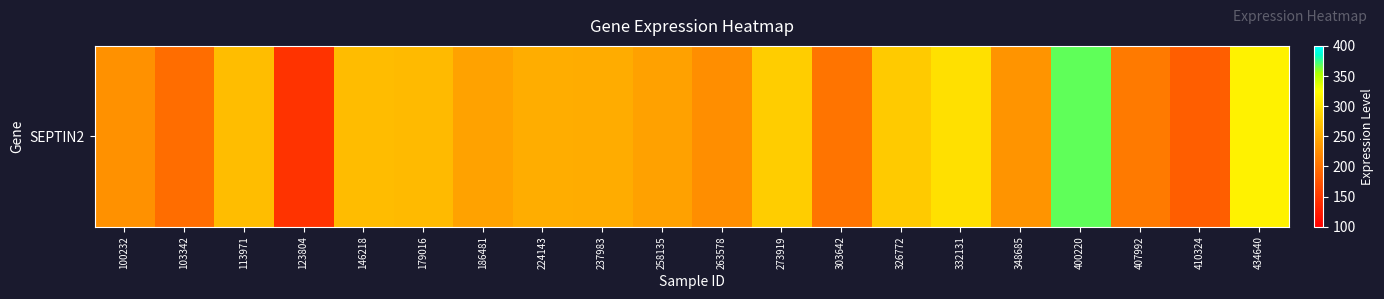

Which label corresponds to the smallest value in the chart?

123804